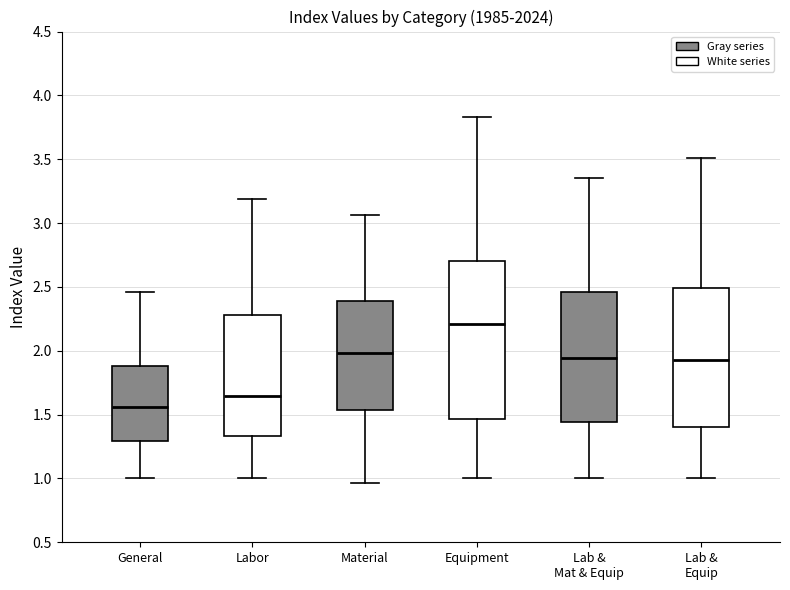

Reading left to right, transcribe this box plot: for each box, give where its median line is, the range the box spans, and where its two whiskers end, as read against the y-axis. The values are not printed on the chart, so give them approximately, as read against the axis.

General: median 1.55, box 1.30 to 1.90, whiskers 1.00 to 2.45
Labor: median 1.65, box 1.35 to 2.30, whiskers 1.00 to 3.20
Material: median 2.00, box 1.55 to 2.40, whiskers 0.95 to 3.05
Equipment: median 2.20, box 1.45 to 2.70, whiskers 1.00 to 3.85
Lab & Mat & Equip: median 1.95, box 1.45 to 2.45, whiskers 1.00 to 3.35
Lab & Equip: median 1.95, box 1.40 to 2.50, whiskers 1.00 to 3.50